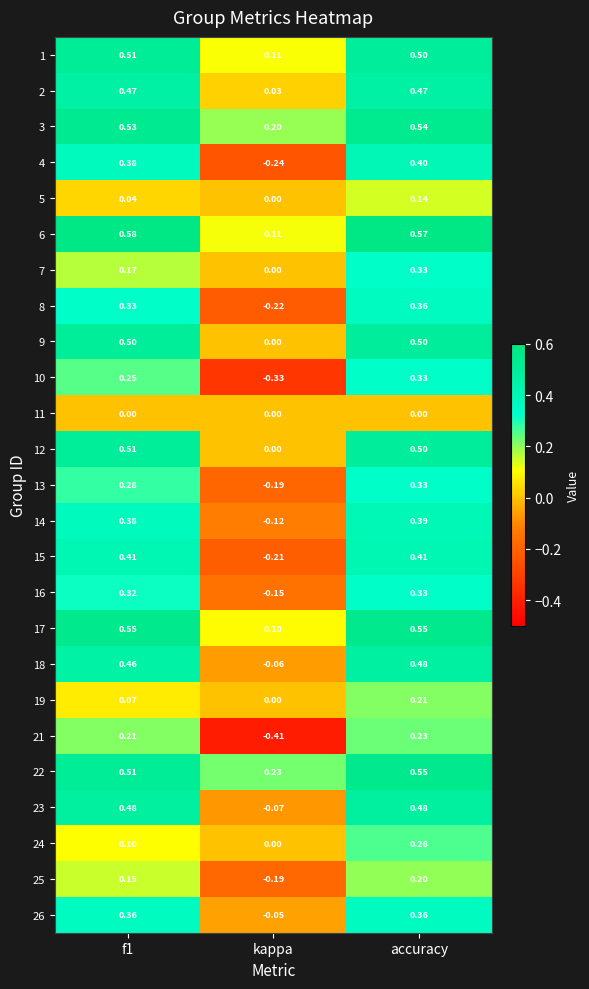

Which category has the lowest value across all series?

kappa